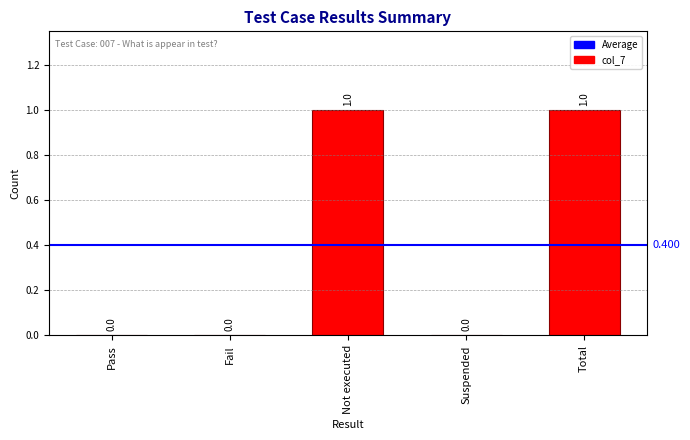

What is the sum of all values?

2